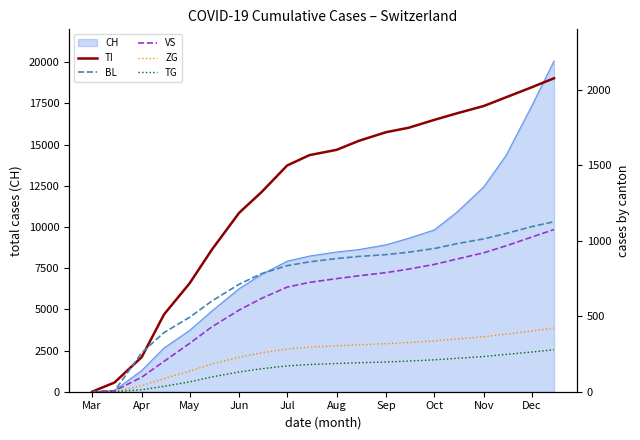

What is the approximate value of CH at Jun?

6254